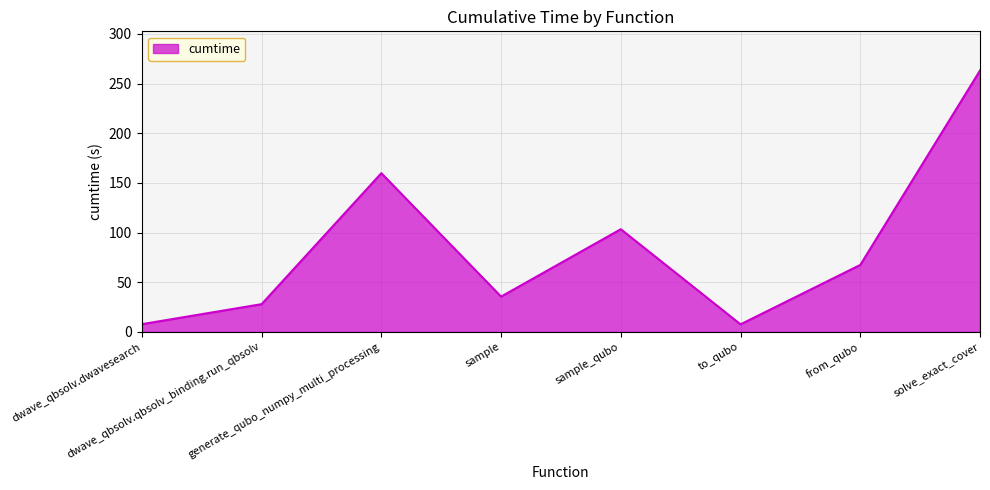

What is the minimum value shown in the chart?

7.6